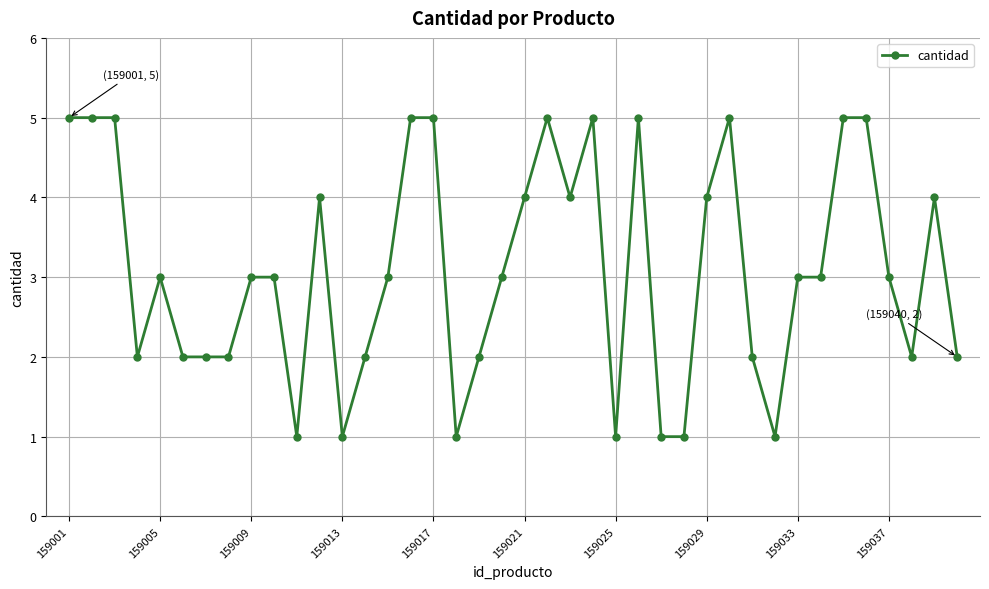

True or false: there are more than 2 points higher than both neighbors.

True